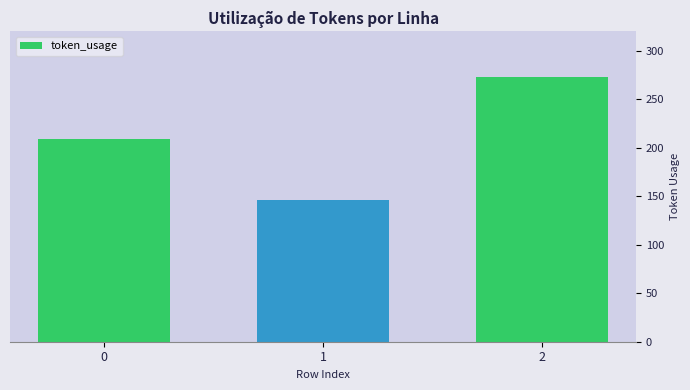

What is the change in value from 0 to 1?

-63